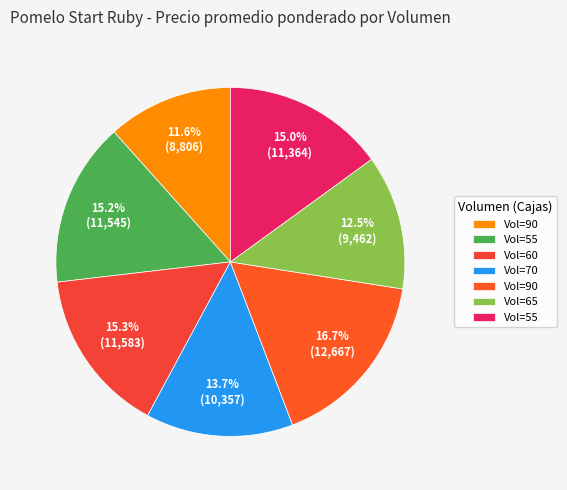

How many segments does this pie chart have?

7